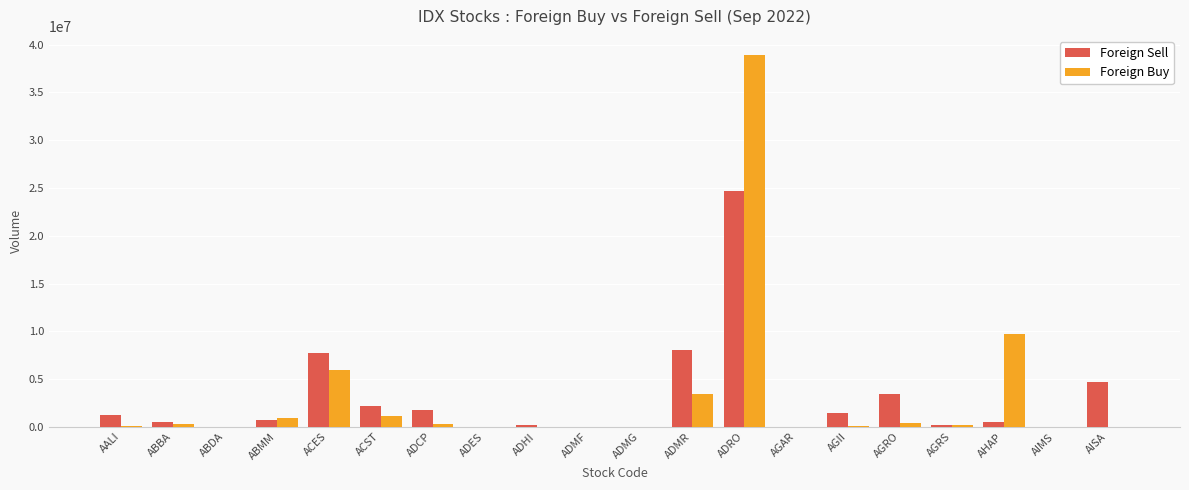

Where does the Foreign Sell series first go above 756200?

AALI